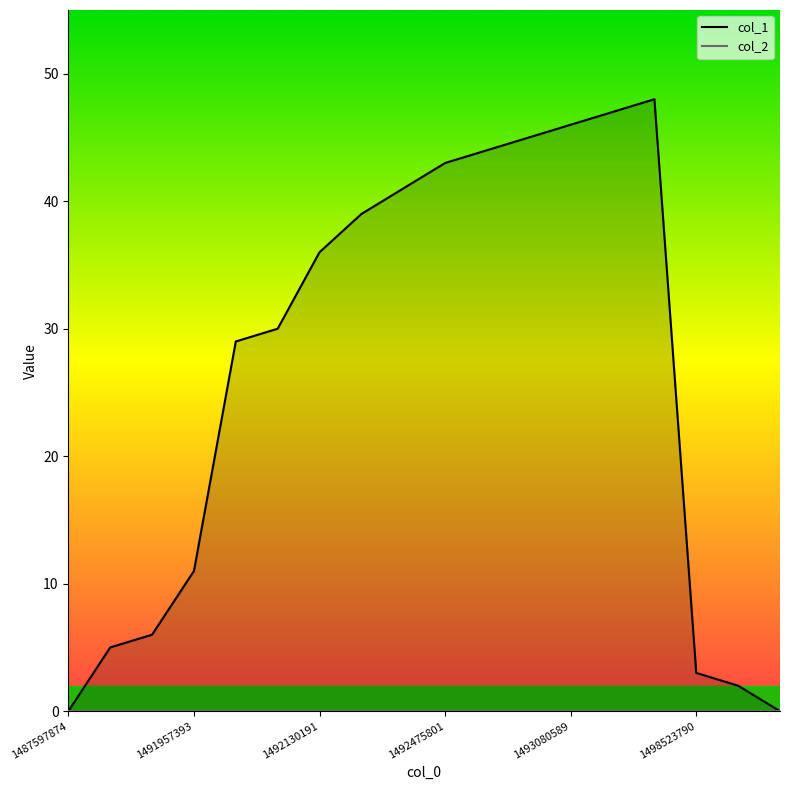

What is the greatest value displayed?

48